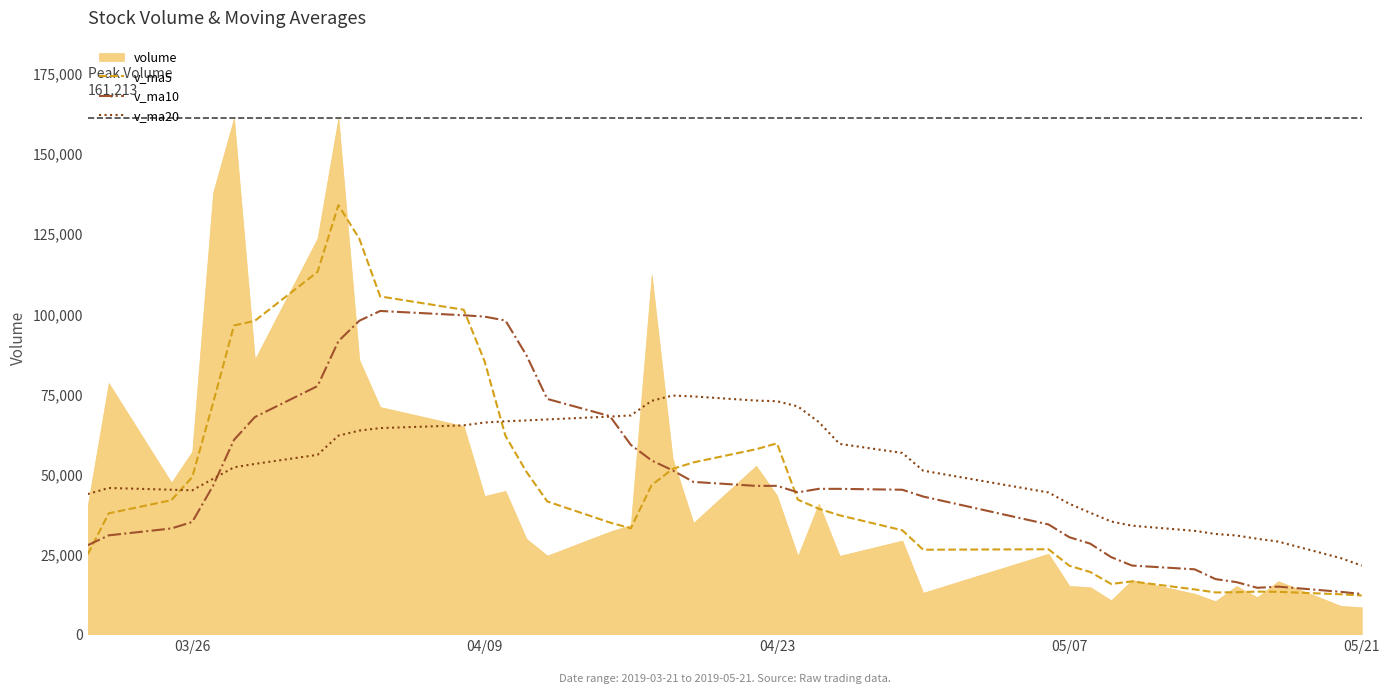

How many intersections are there between v_ma20 and v_ma5?

2